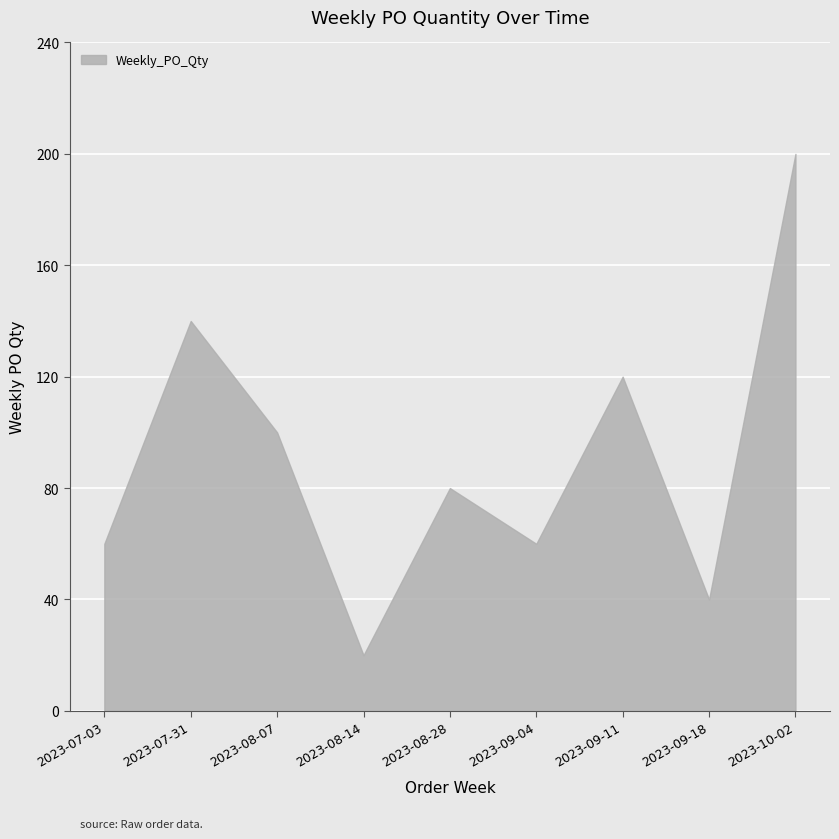

What is the minimum value shown in the chart?

20